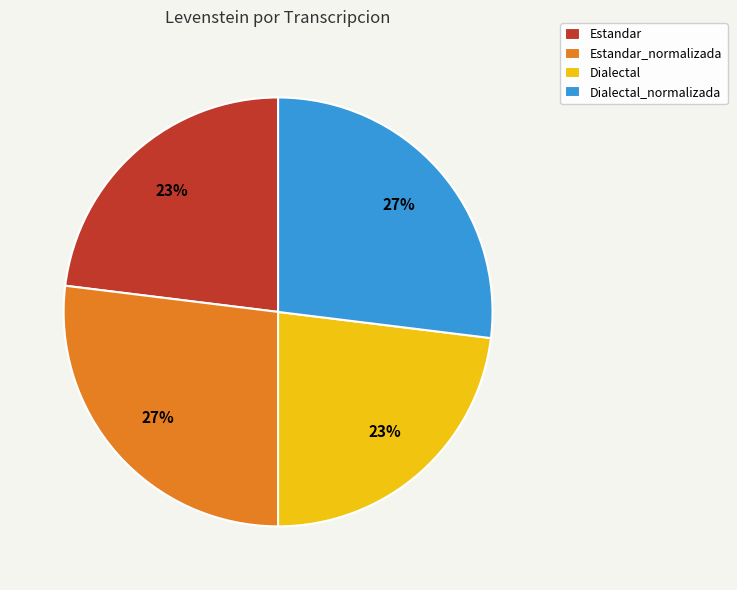

How many segments does this pie chart have?

4